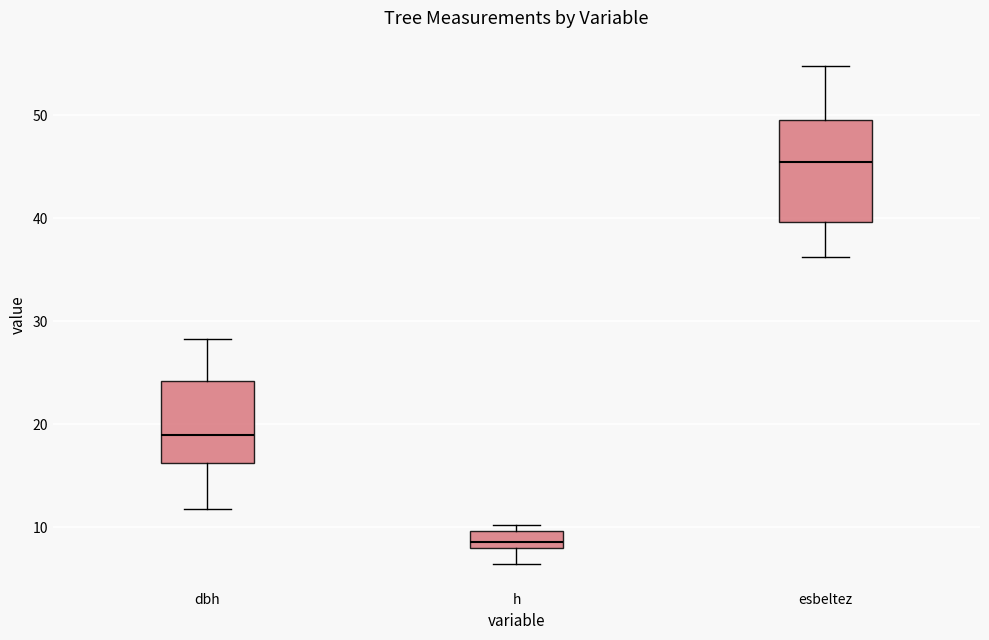

Which box has the lowest median line?

h